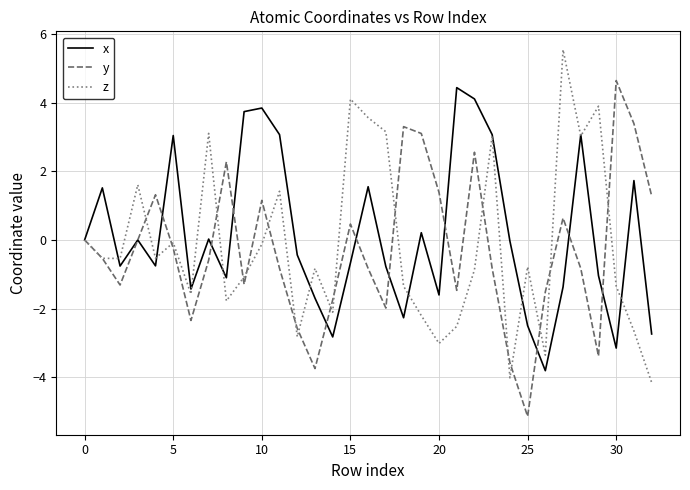

What is the maximum value for y?

4.6